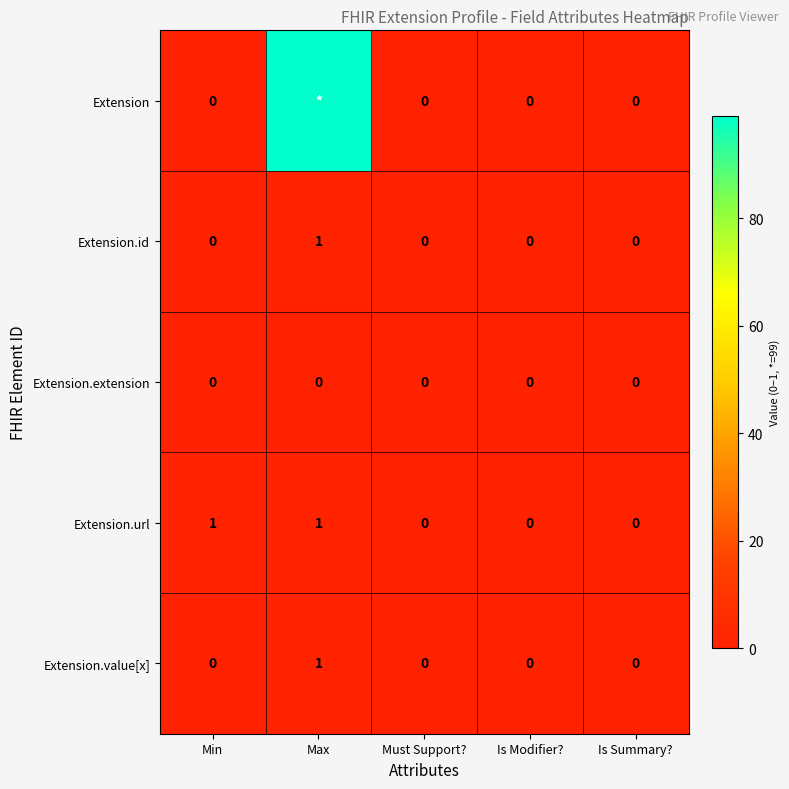

What is the maximum value for Extension.id?

1